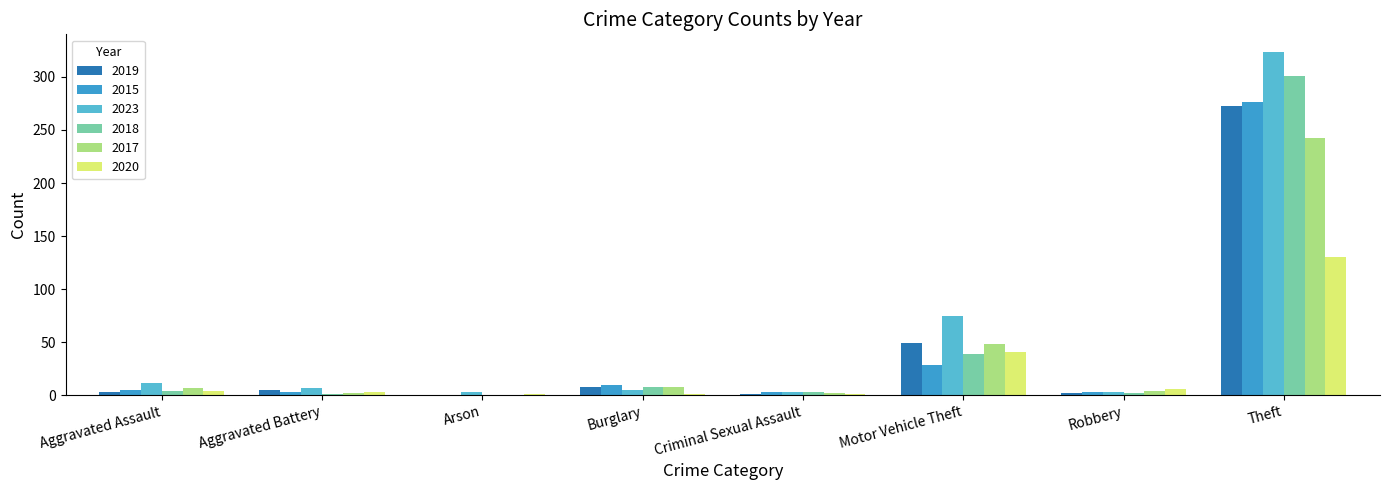

How many groups of bars are there?

8